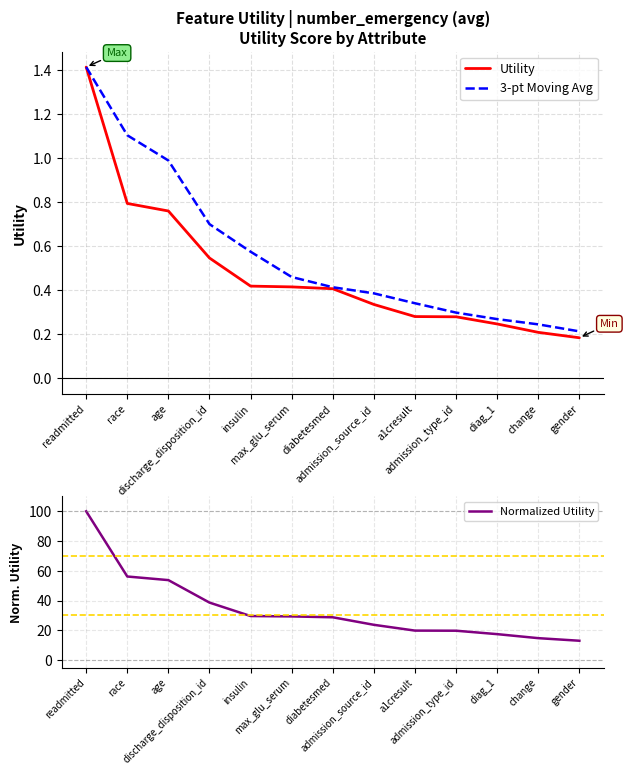

What is the label of the 5th point from the left?

insulin